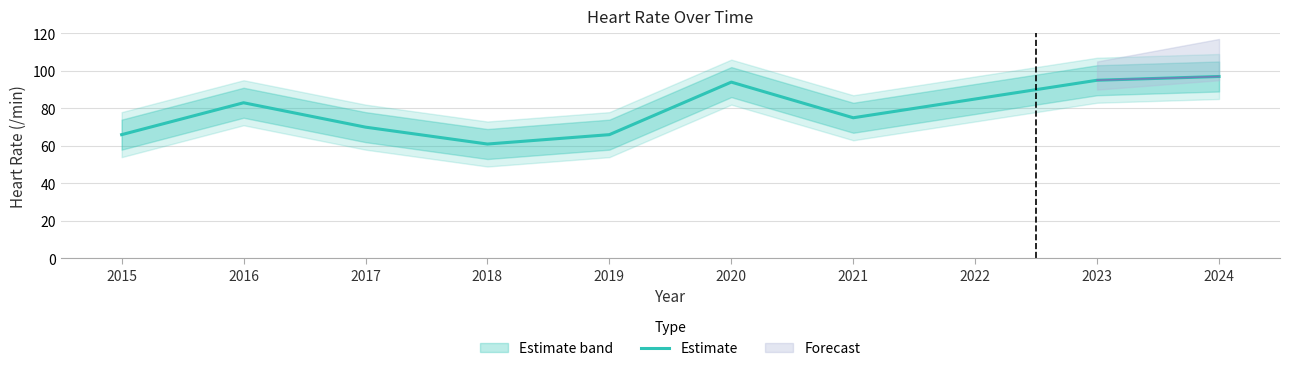

The value at 2019 is 66. True or false?

True